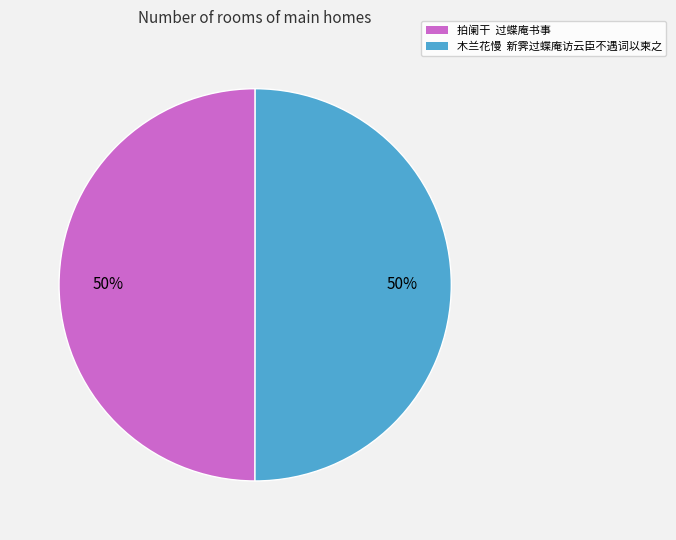

How many segments does this pie chart have?

2